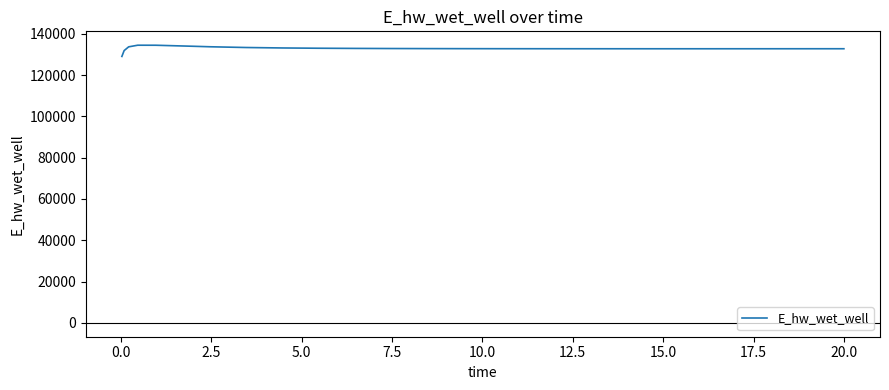

What is the difference between the maximum and minimum values?

5432.6